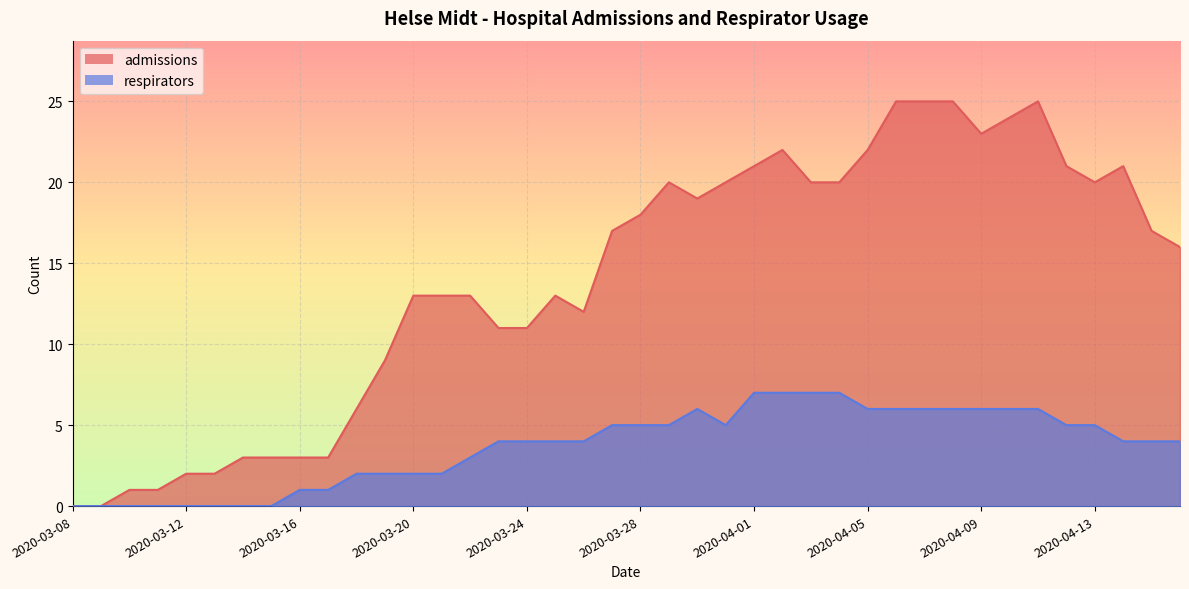

Which series has the largest range (max minus min)?

admissions